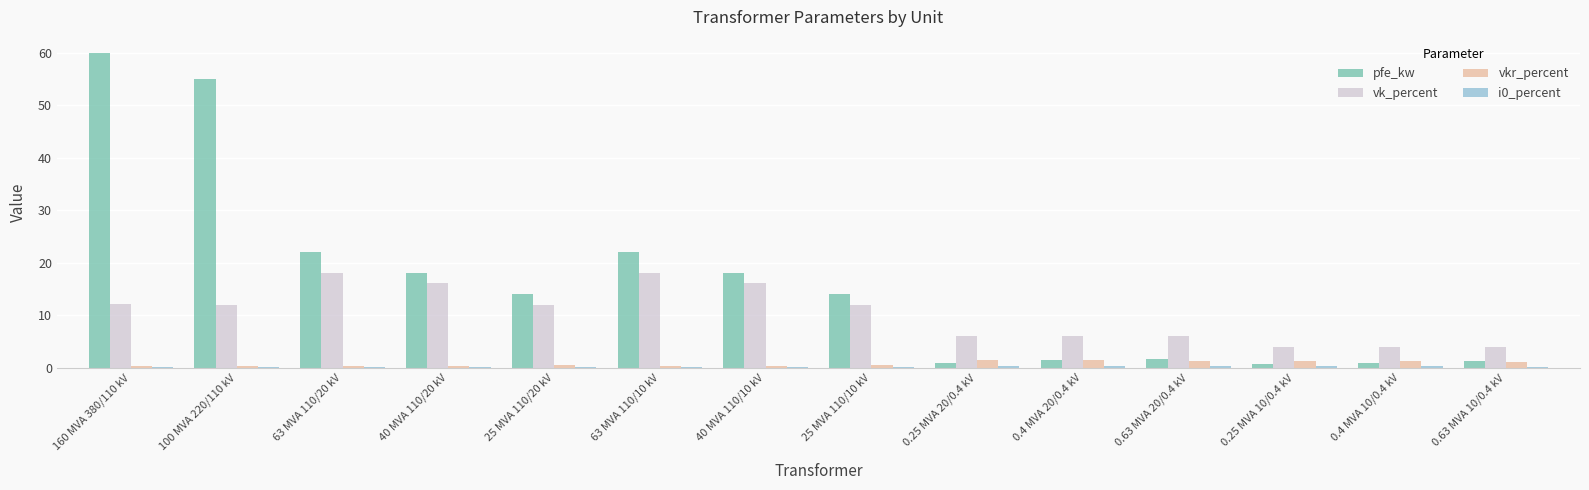

How many distinct data groups are displayed?

4